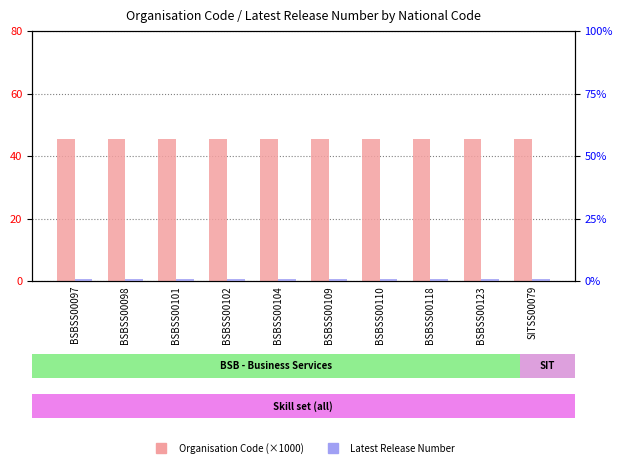

What is the sum of all Latest Release Number values?

10.0